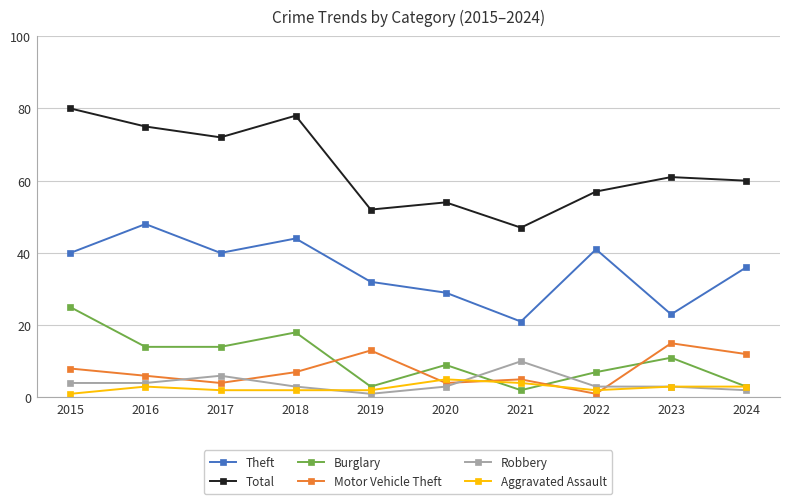

The Robbery series shows 3 at 2022. True or false?

True